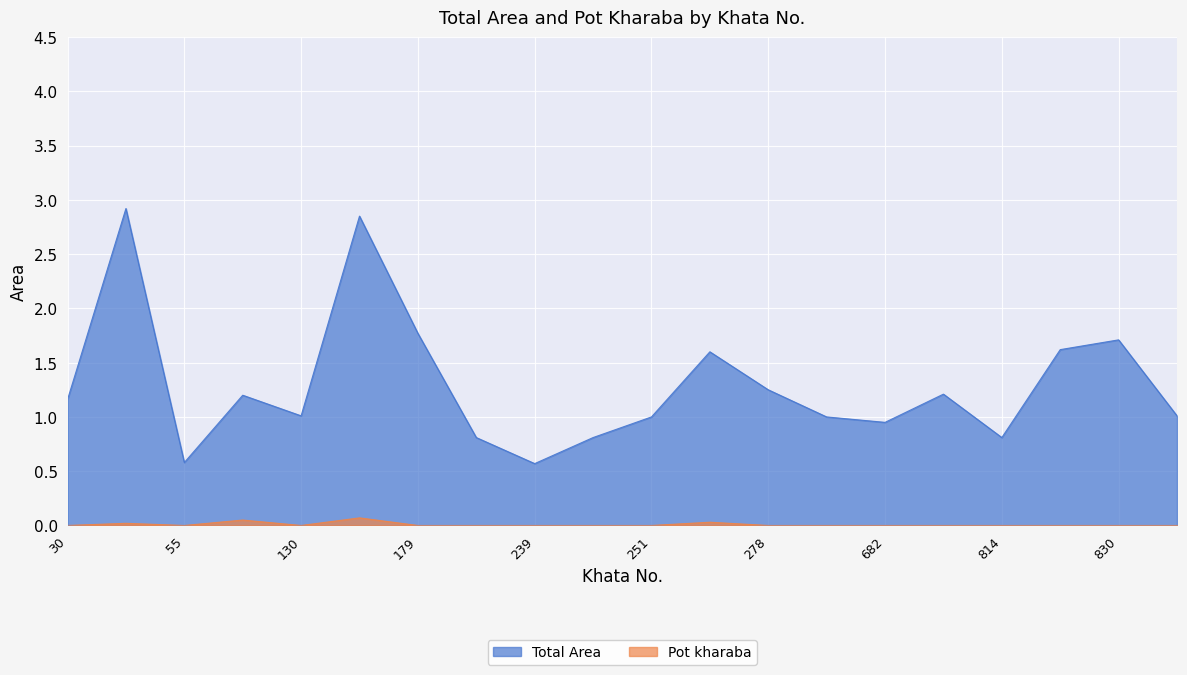

At which category is the sum across all series the highest?

50